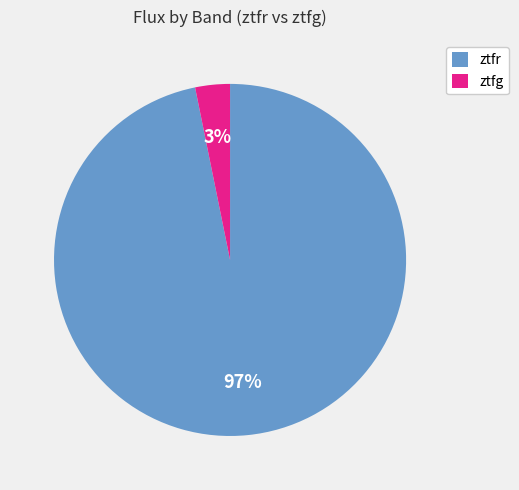

What percentage is the ztfr slice, to the nearest percent?

97%